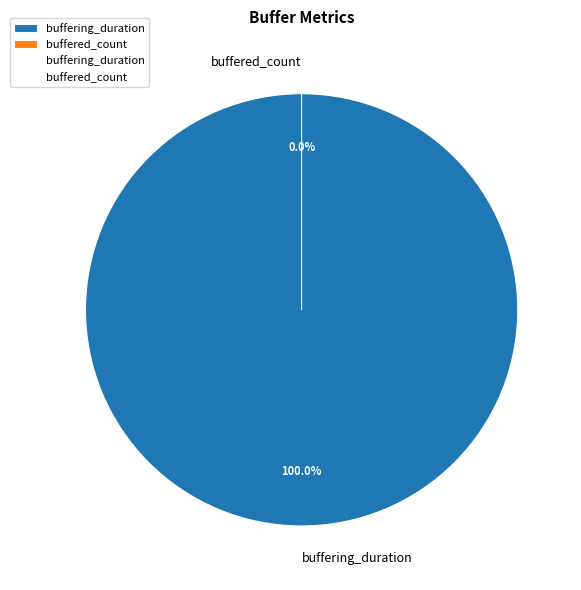

How much of the chart is everything except buffered_count?

100.0%